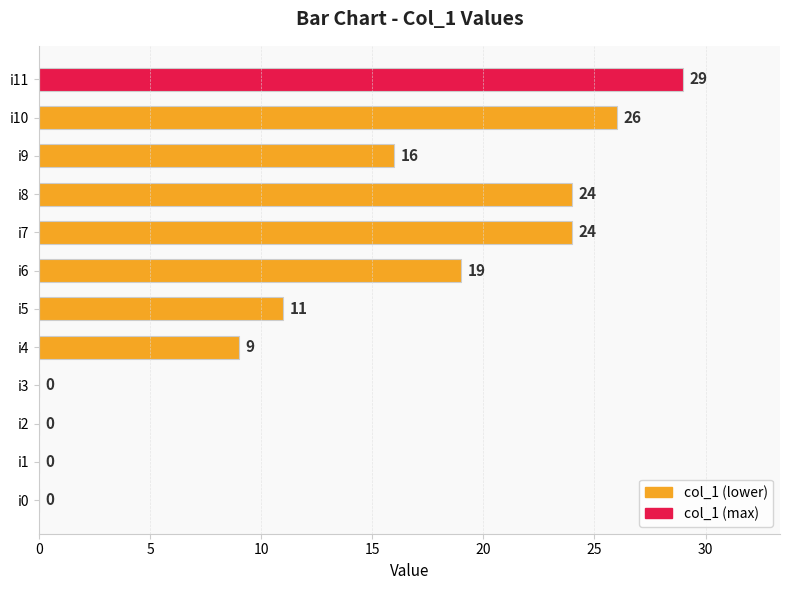

Which has a higher value, i7 or i11?

i11